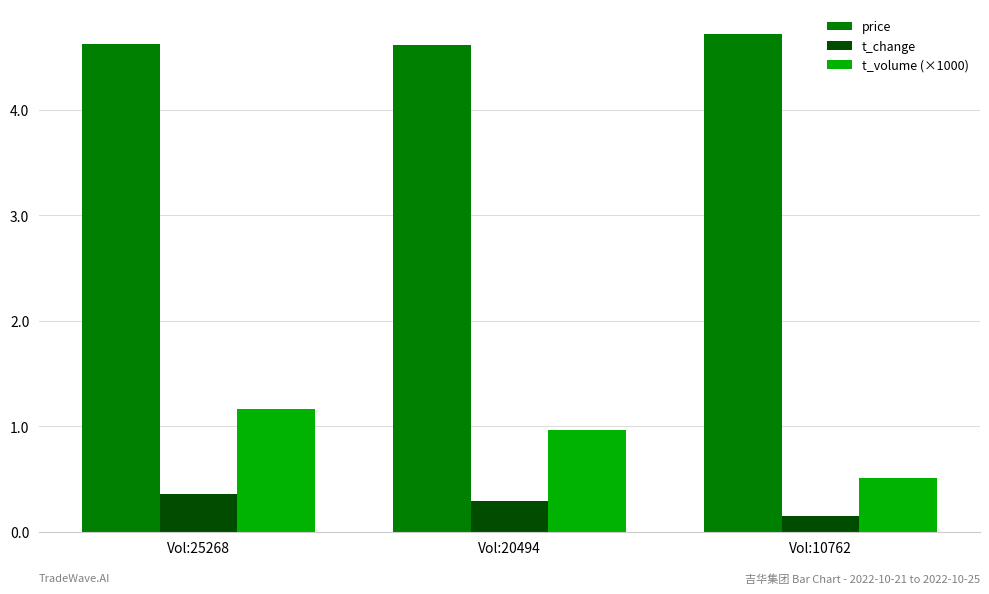

What is the sum of the price values at Vol:20494 and Vol:10762?

9.3